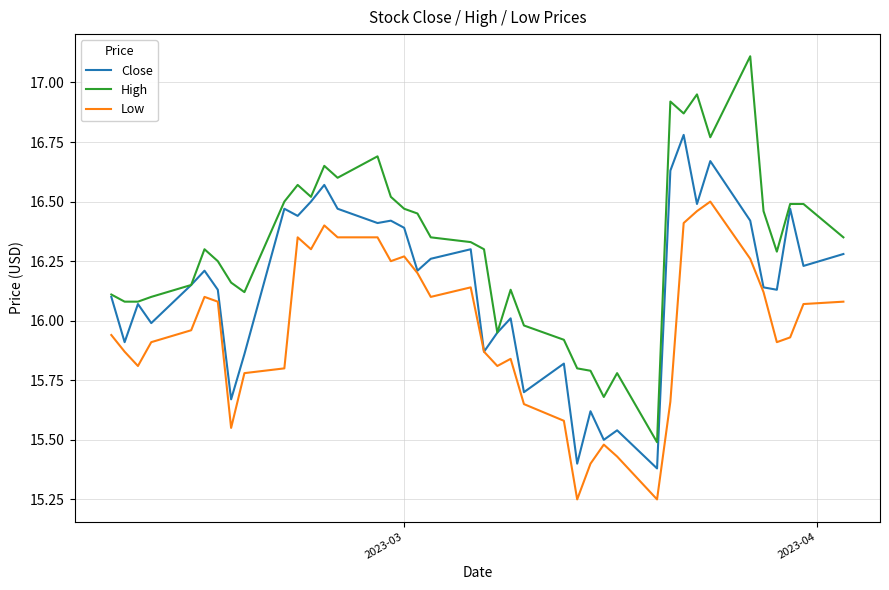

Which series has the largest total across all categories?

High